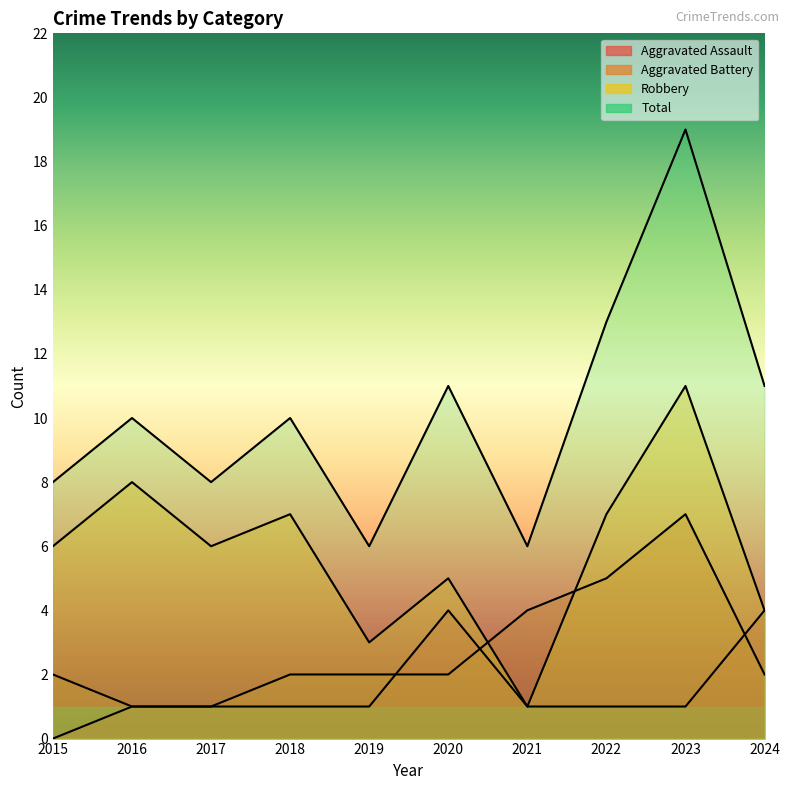

What is the value of the Aggravated Battery point at the 5th from the left?

2